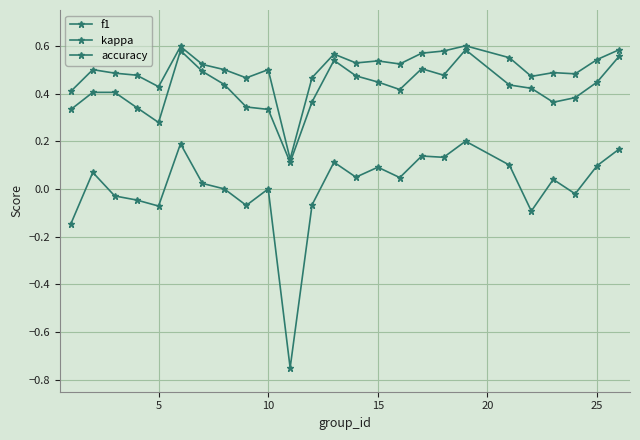

True or false: accuracy and kappa cross at least once.

False